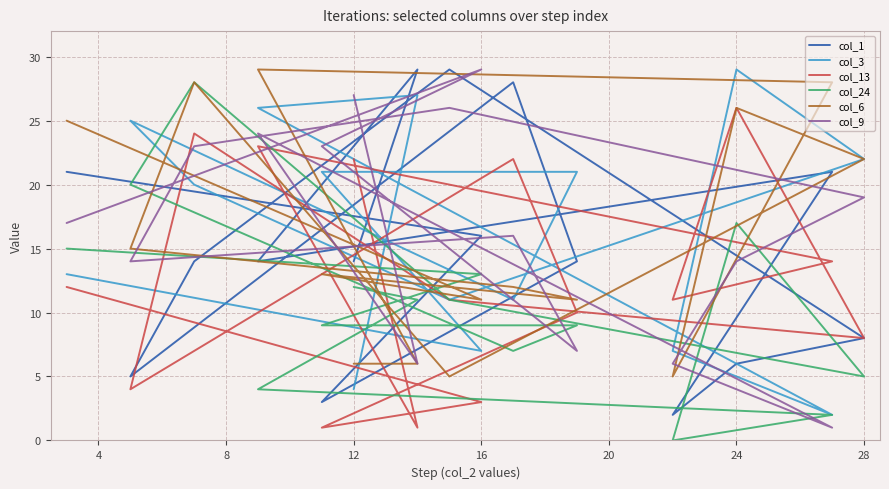

List the series in order of their peak value, lowest first.

col_13, col_24, col_1, col_3, col_6, col_9